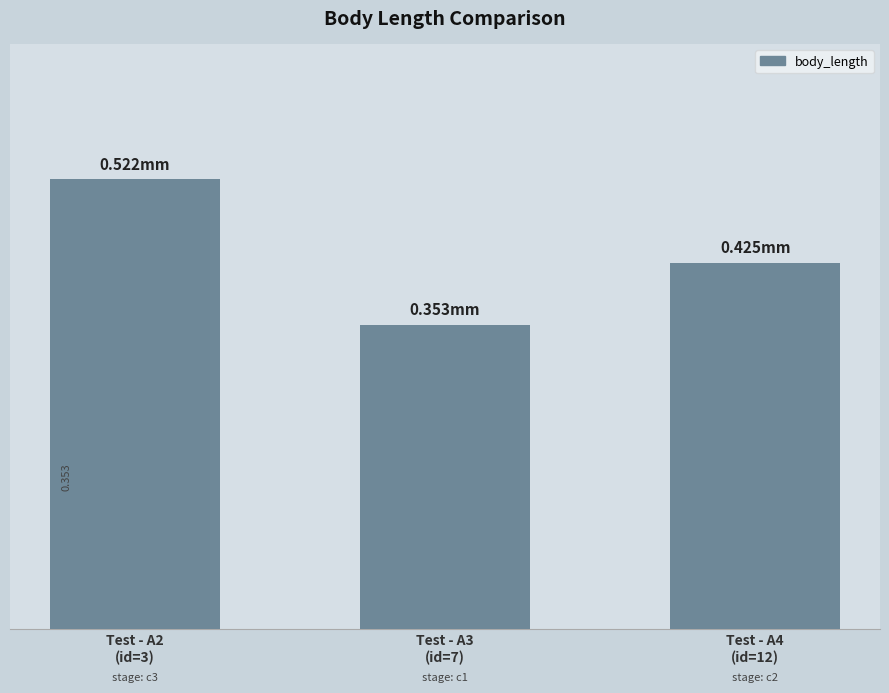

Does the chart contain stacked bars?

No